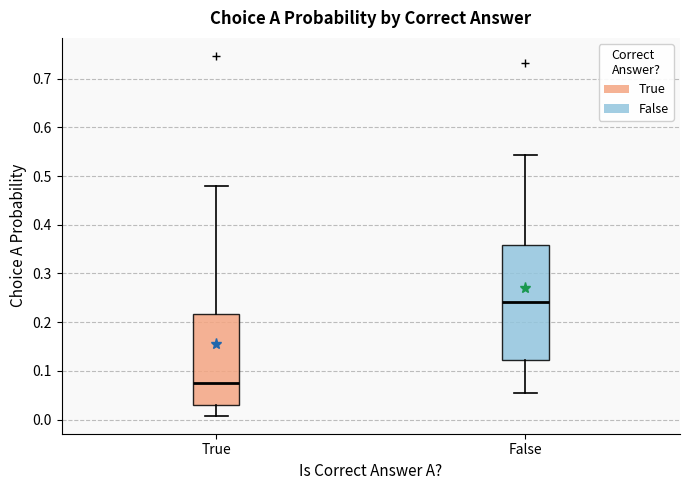

Reading left to right, read every box against the y-axis: the position of its median line, the range the box covers, and the ends of its whiskers. The values are not printed on the chart, so give them approximately, as read against the axis.

True: median 0.08, box 0.03 to 0.22, whiskers 0.01 to 0.48
False: median 0.24, box 0.12 to 0.36, whiskers 0.05 to 0.54